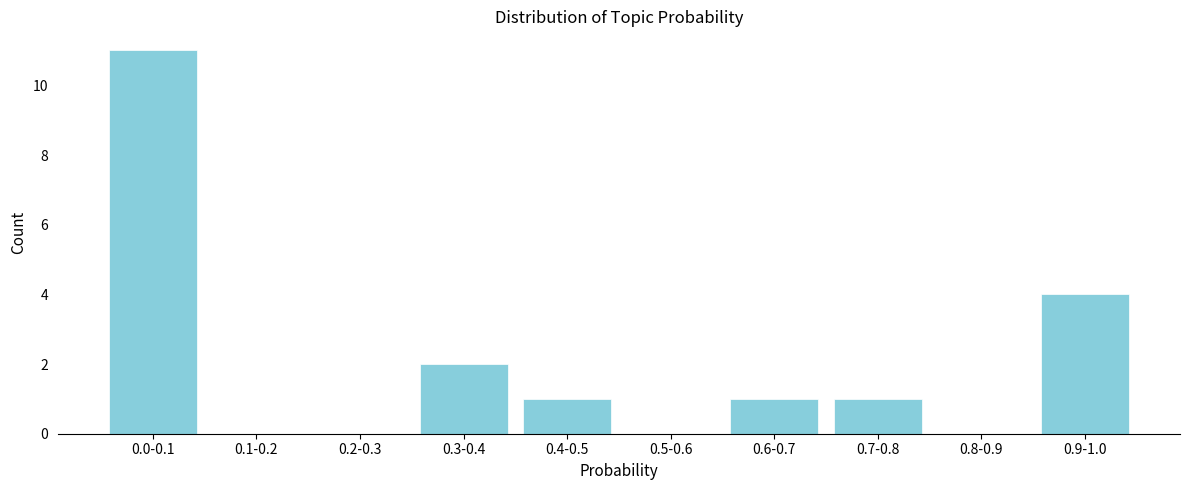

Reading right to left, extract all data points from this chart.

0.9-1.0=4	0.8-0.9=0	0.7-0.8=1	0.6-0.7=1	0.5-0.6=0	0.4-0.5=1	0.3-0.4=2	0.2-0.3=0	0.1-0.2=0	0.0-0.1=11